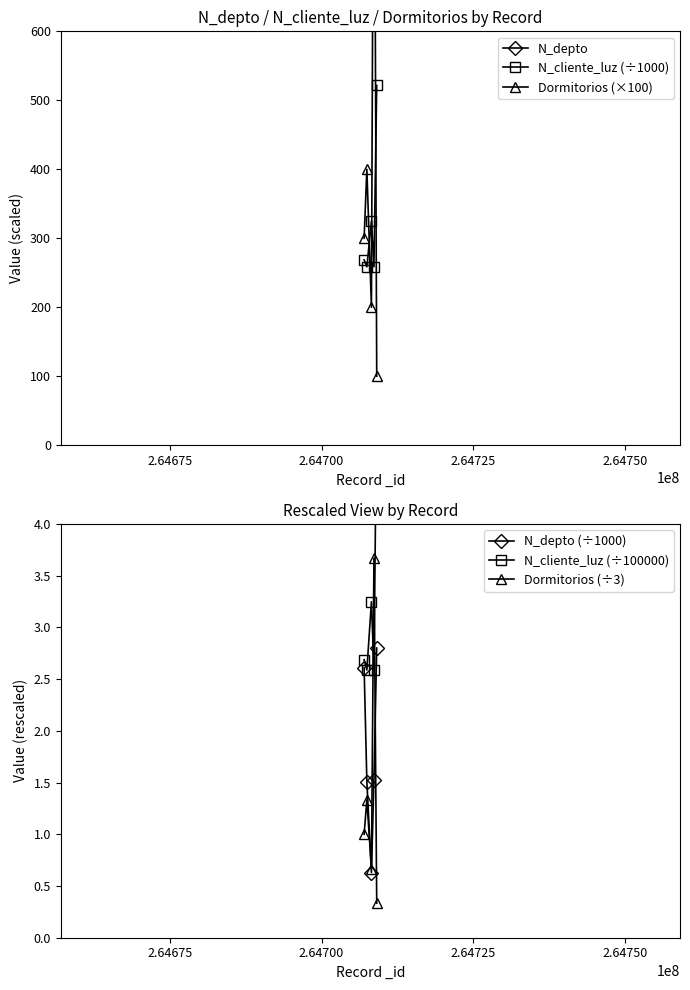

How many interior local valleys does the N_depto series have?

1